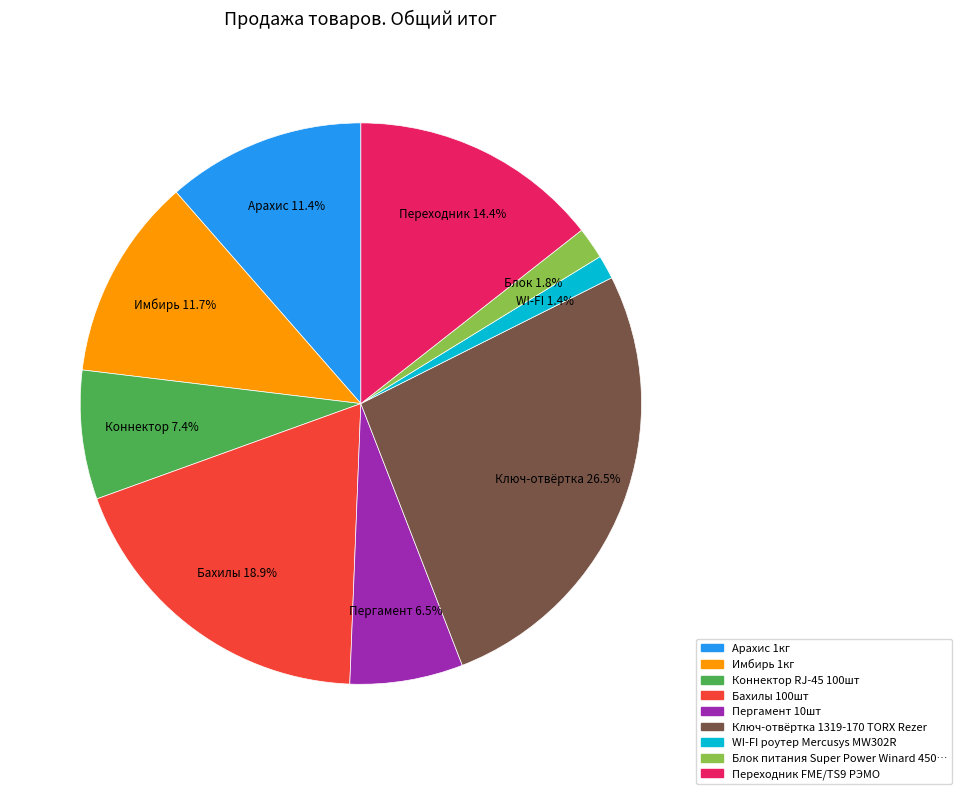

Is there any slice that represents more than half of the pie?

No